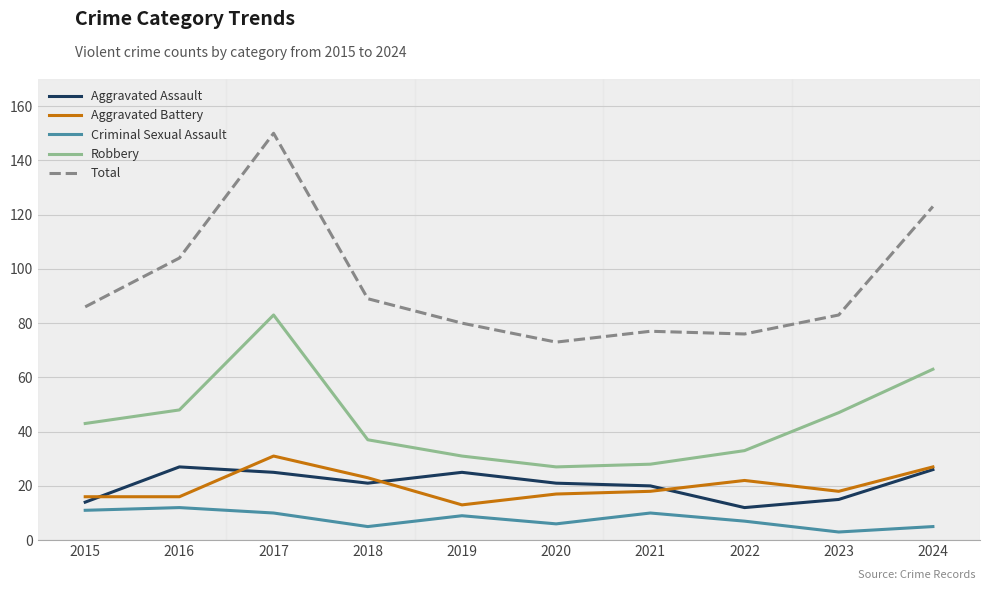

What is the maximum value shown in the chart?

150